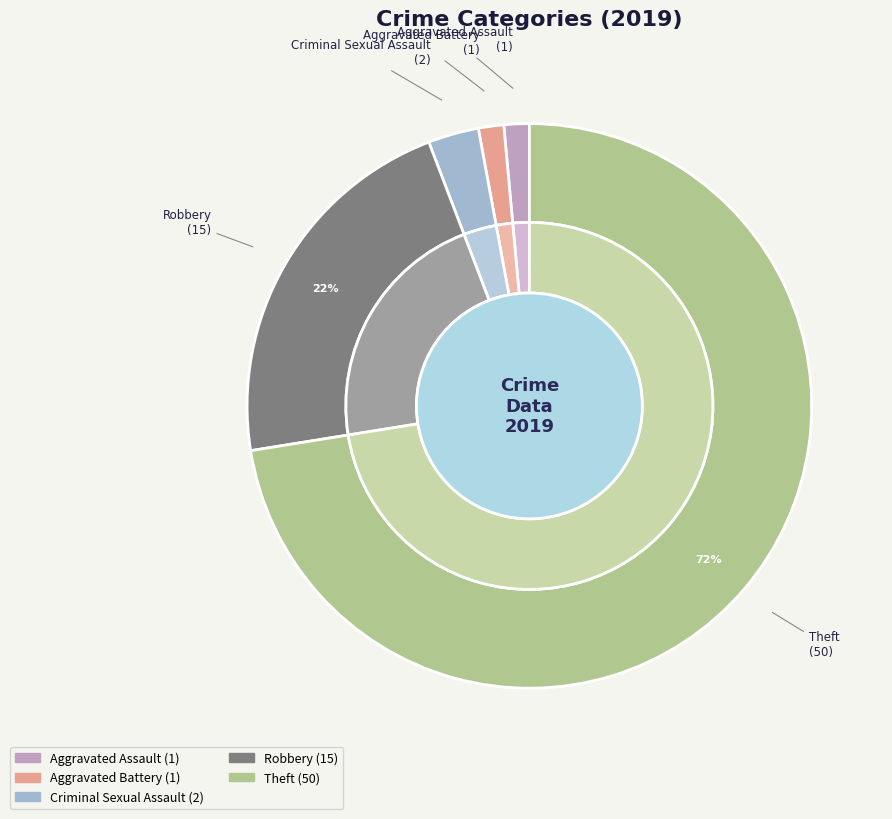

What percentage do Aggravated Assault and Robbery together represent?

23.2%